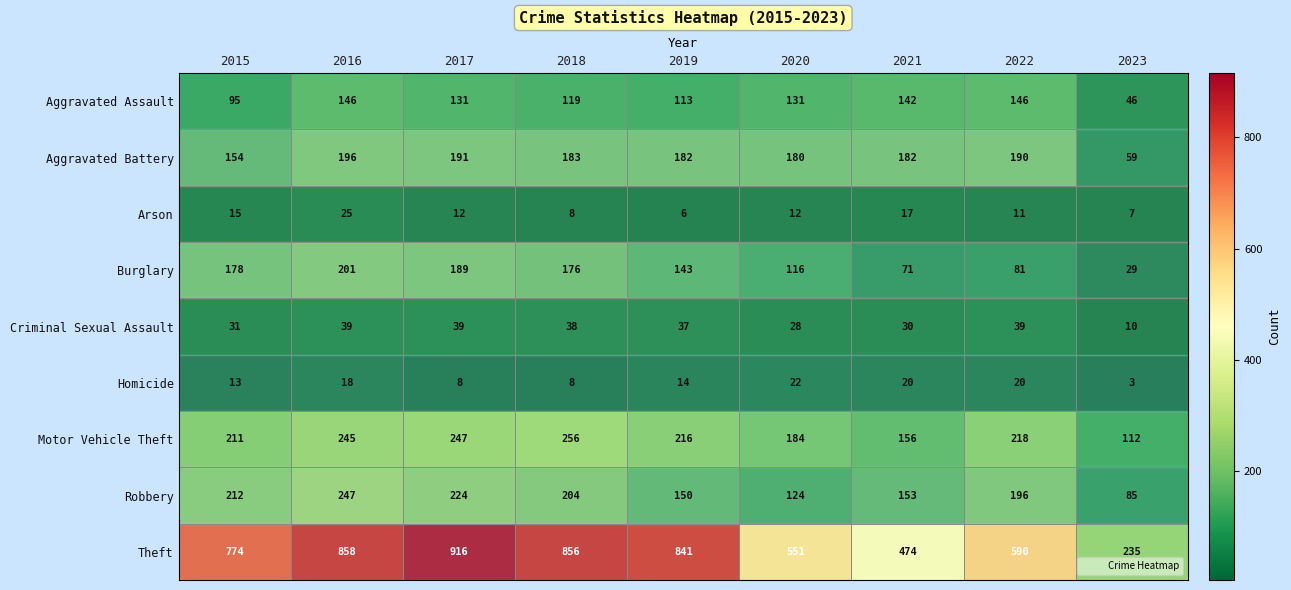

Rank the series at 2016 from lowest to highest value.

Homicide, Arson, Criminal Sexual Assault, Aggravated Assault, Aggravated Battery, Burglary, Motor Vehicle Theft, Robbery, Theft